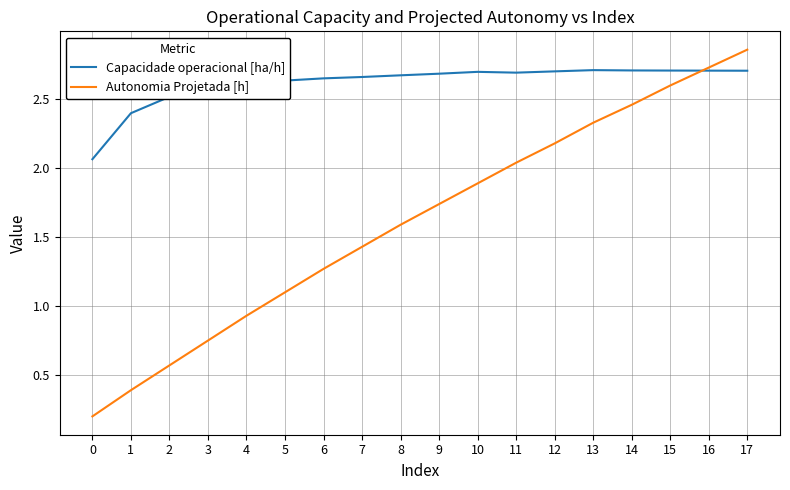

At which label does Autonomia Projetada [h] reach its peak?

17